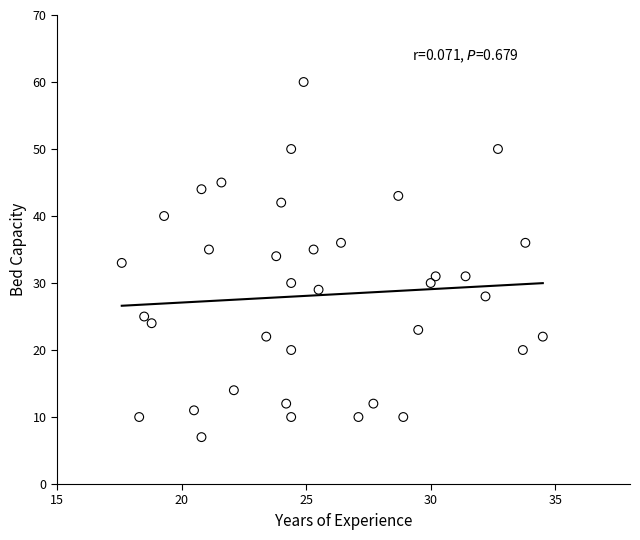

What is the range of Y values (max minus min)?

53